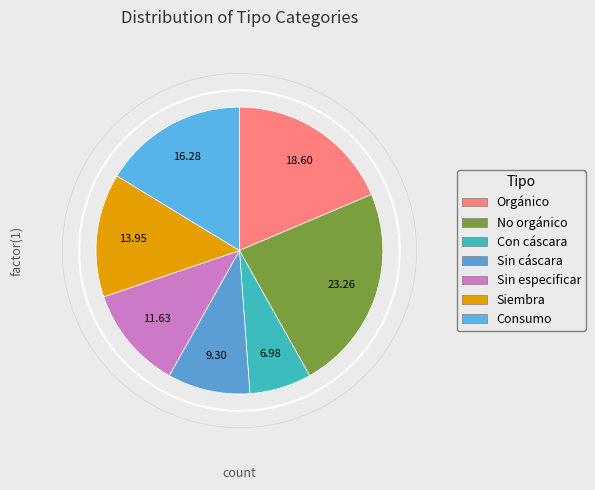

How many slices are in this pie chart?

7